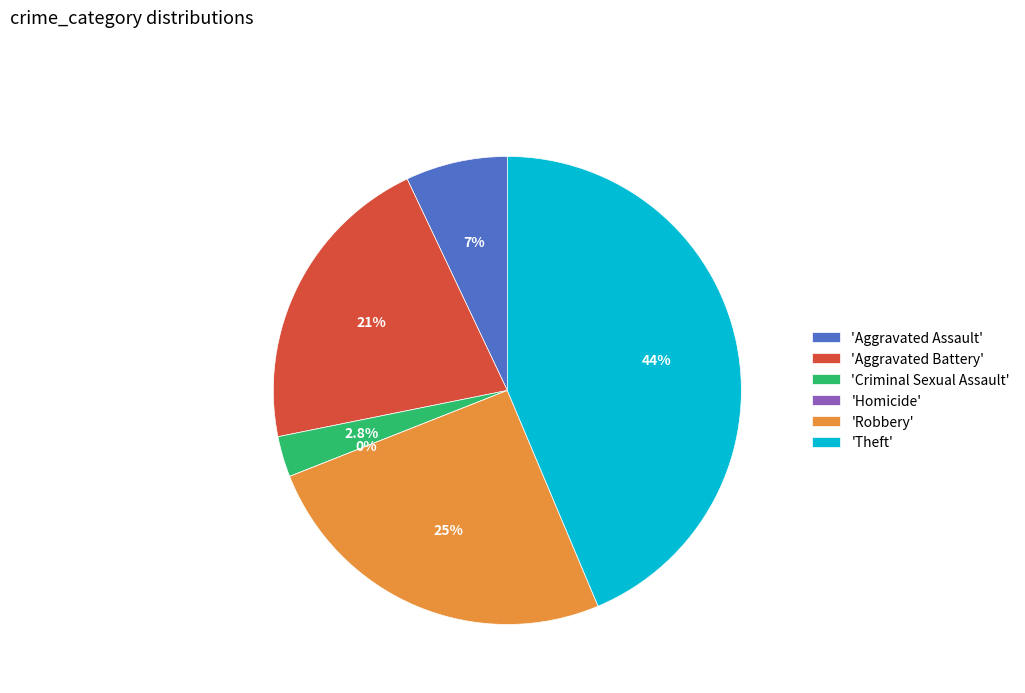

Which slice is the largest?

Theft